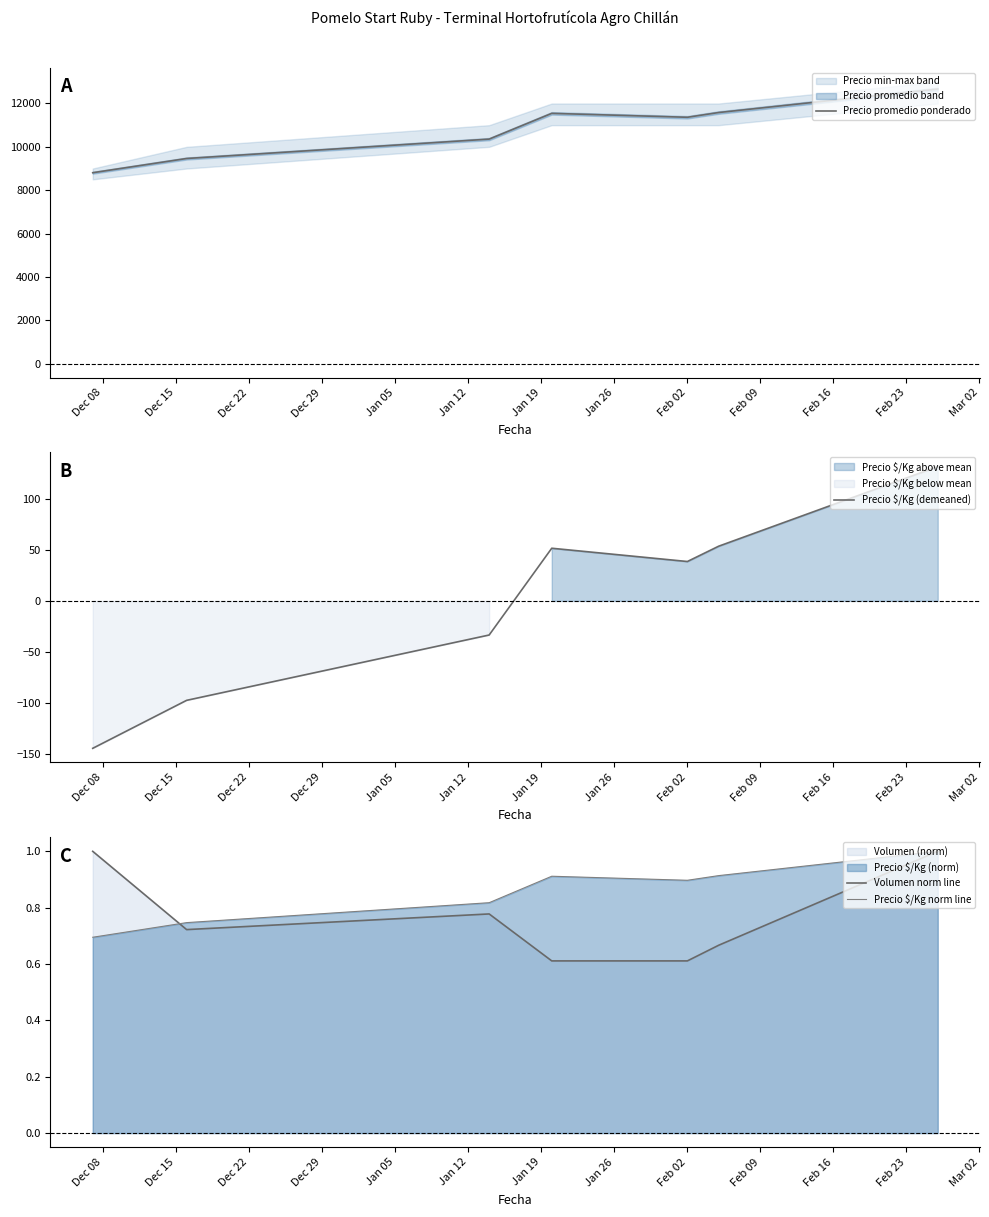

True or false: Precio $/Kg (demeaned) has more than 2 points higher than both neighbors.

False